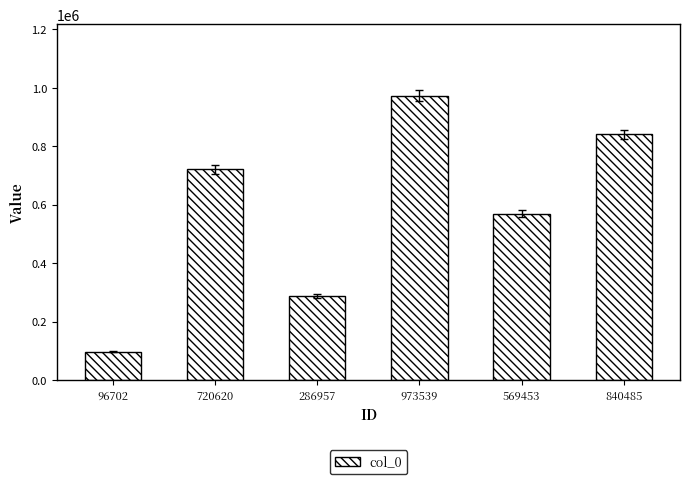

Reading left to right, transcribe all the data shown in this chart.

96702	720620	286957	973539	569453	840485